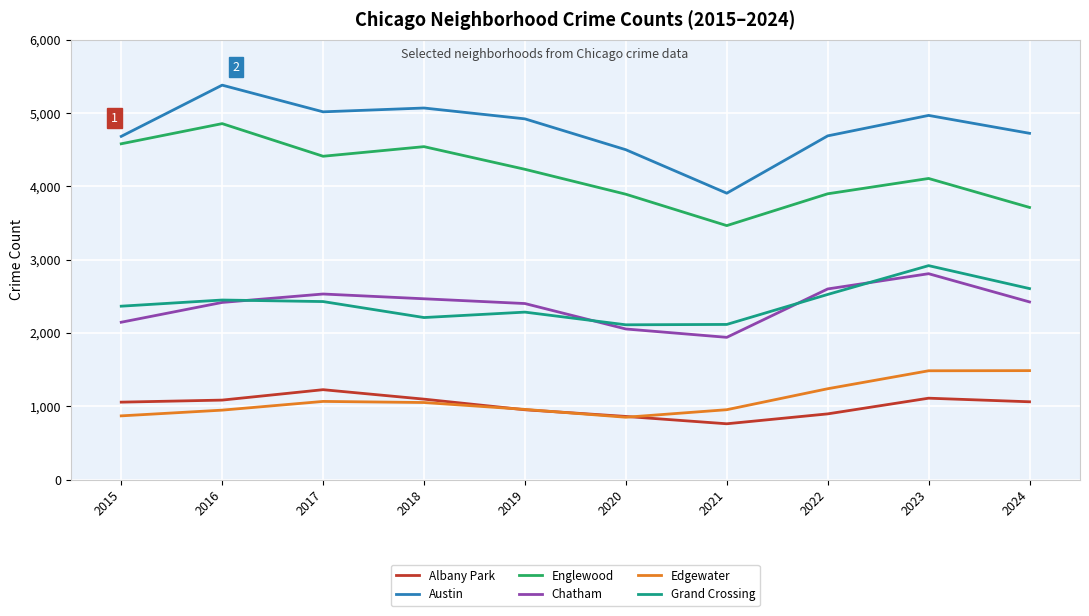

Which series has the largest range (max minus min)?

Austin